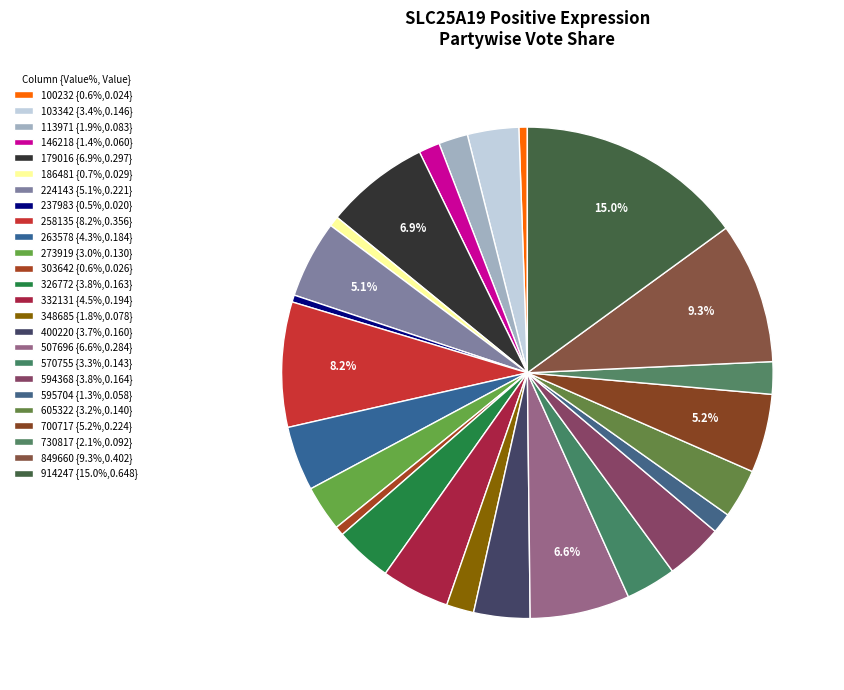

How many slices are in this pie chart?

25